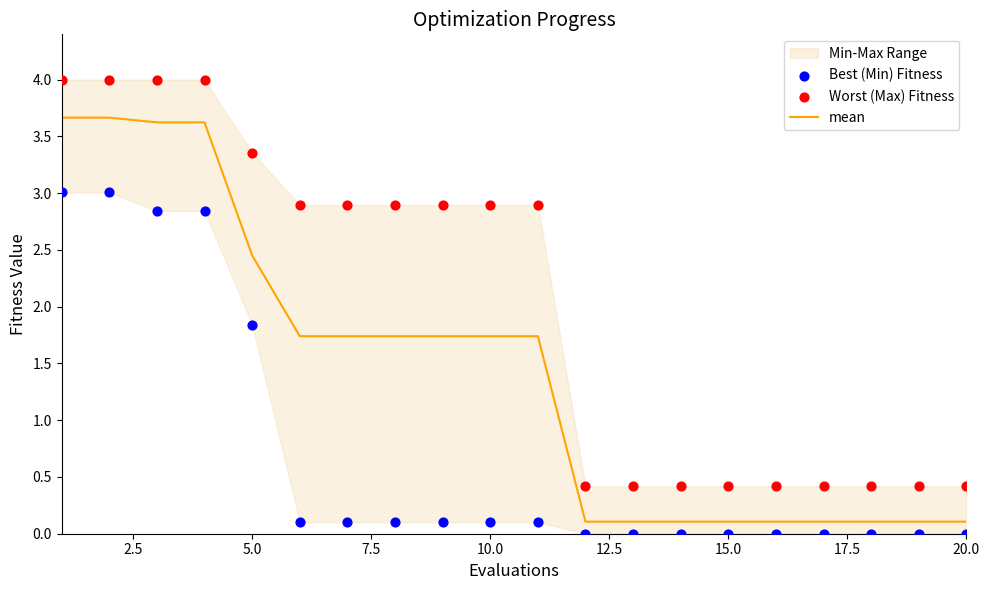

Which series contains the lowest Y value?

Best (Min) Fitness